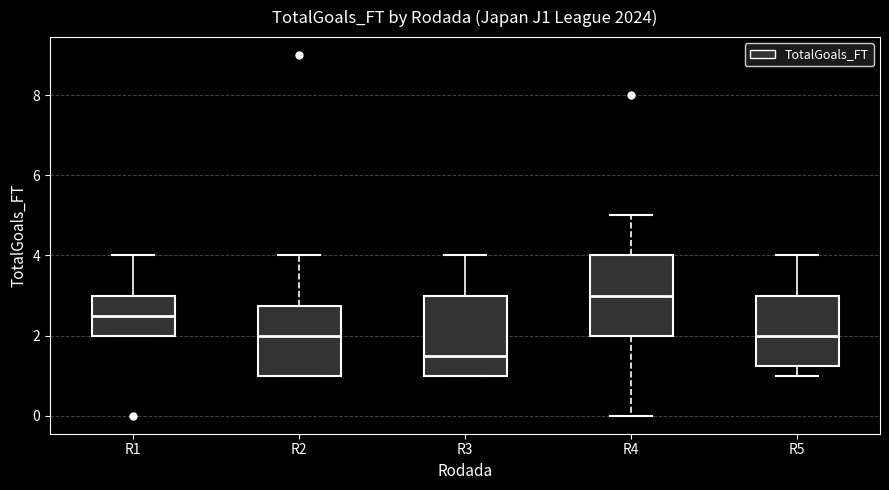

Reading left to right, read every box against the y-axis: the position of its median line, the range the box covers, and the ends of its whiskers. The values are not printed on the chart, so give them approximately, as read against the axis.

R1: median 2.6, box 2.0 to 3.0, whiskers 2.0 to 4.0
R2: median 2.0, box 1.0 to 2.8, whiskers 1.0 to 4.0
R3: median 1.6, box 1.0 to 3.0, whiskers 1.0 to 4.0
R4: median 3.0, box 2.0 to 4.0, whiskers 0.0 to 5.0
R5: median 2.0, box 1.2 to 3.0, whiskers 1.0 to 4.0